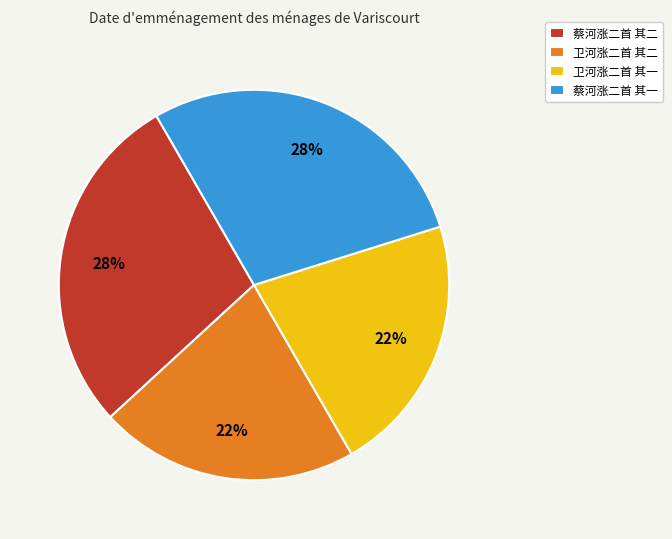

Combined, do 蔡河涨二首 其二 and 蔡河涨二首 其一 account for over 50%?

Yes